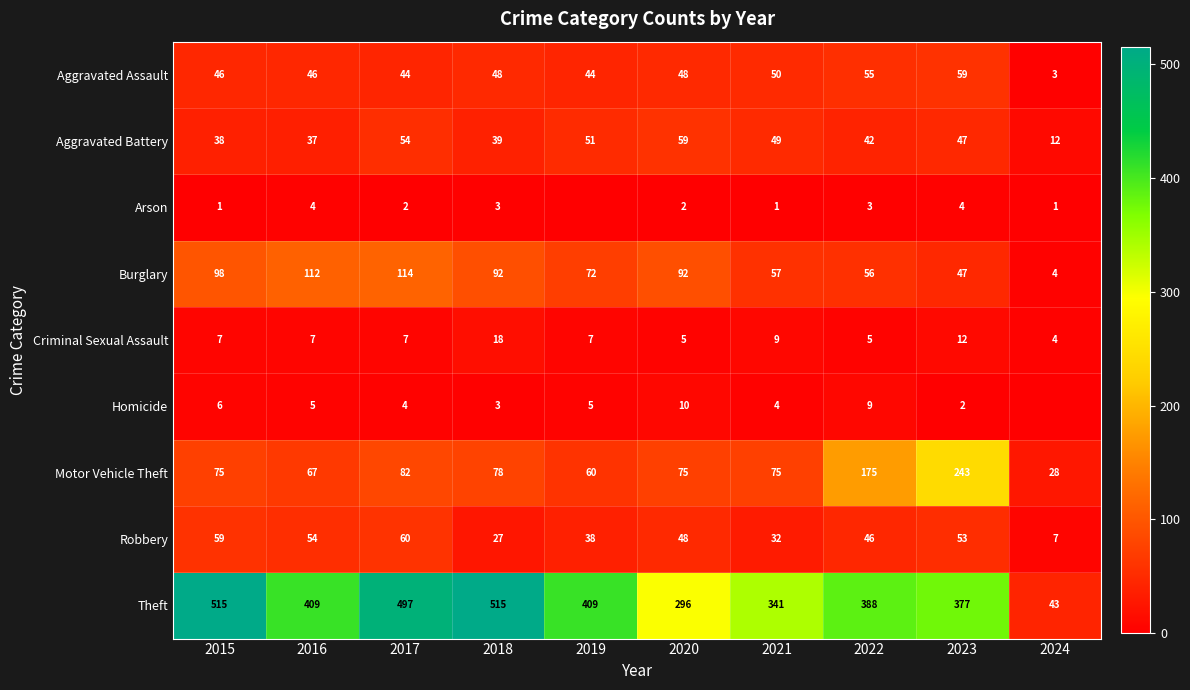

The Aggravated Assault series shows 3 at 2024. True or false?

True